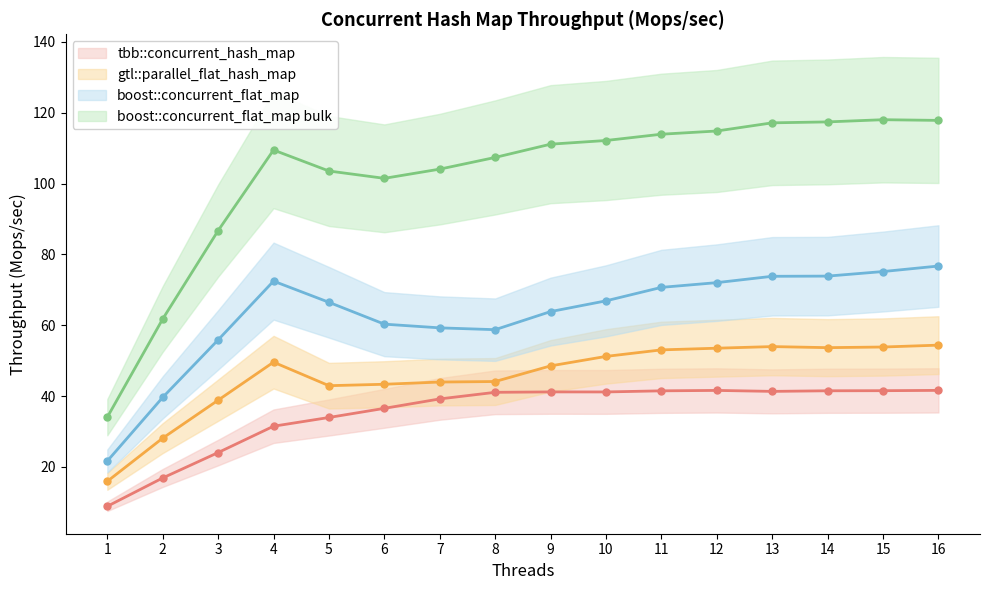

How many values in the gtl::parallel_flat_hash_map series are below 49?

8